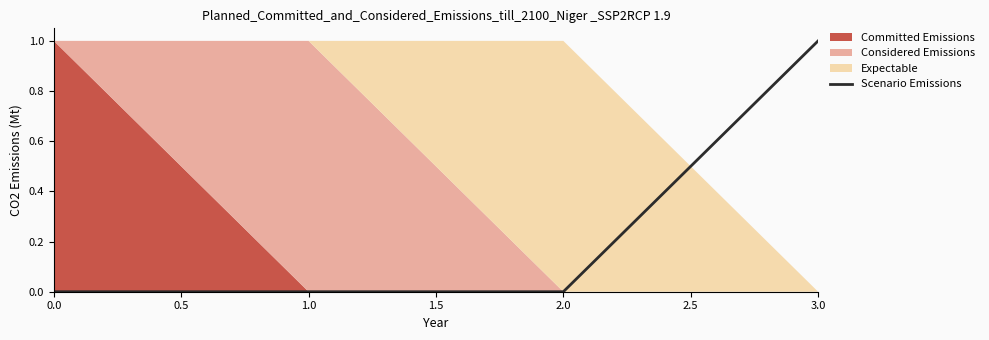

True or false: Scenario Emissions has a value of 2 at 3.0.

False